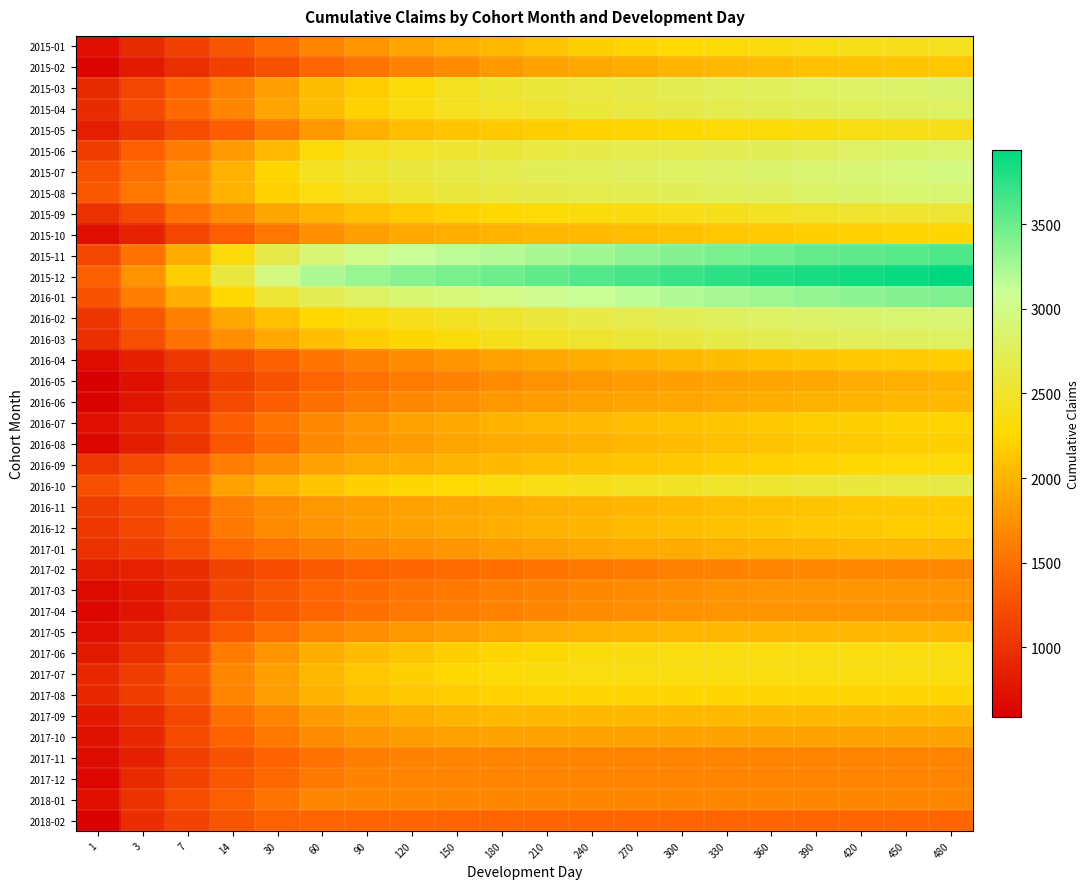

What is the smallest value displayed?

589